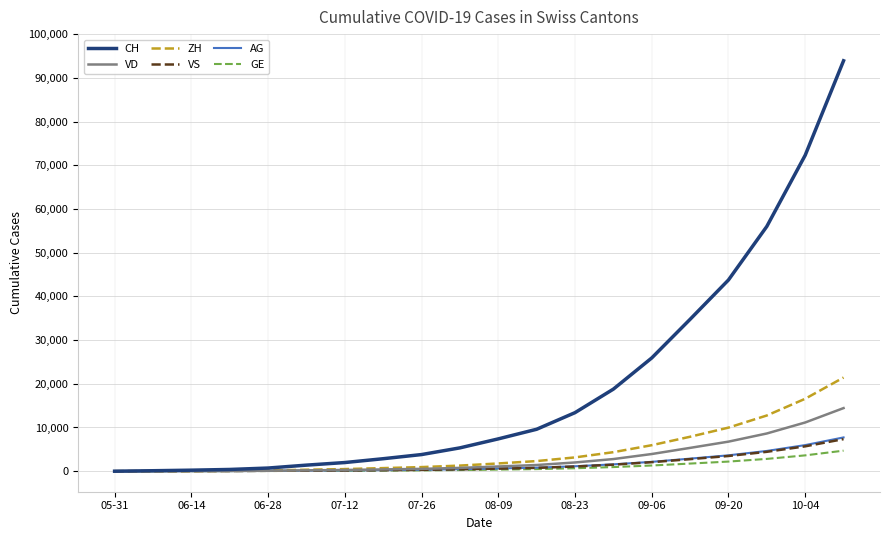

What is the highest value of the VD series?

14438